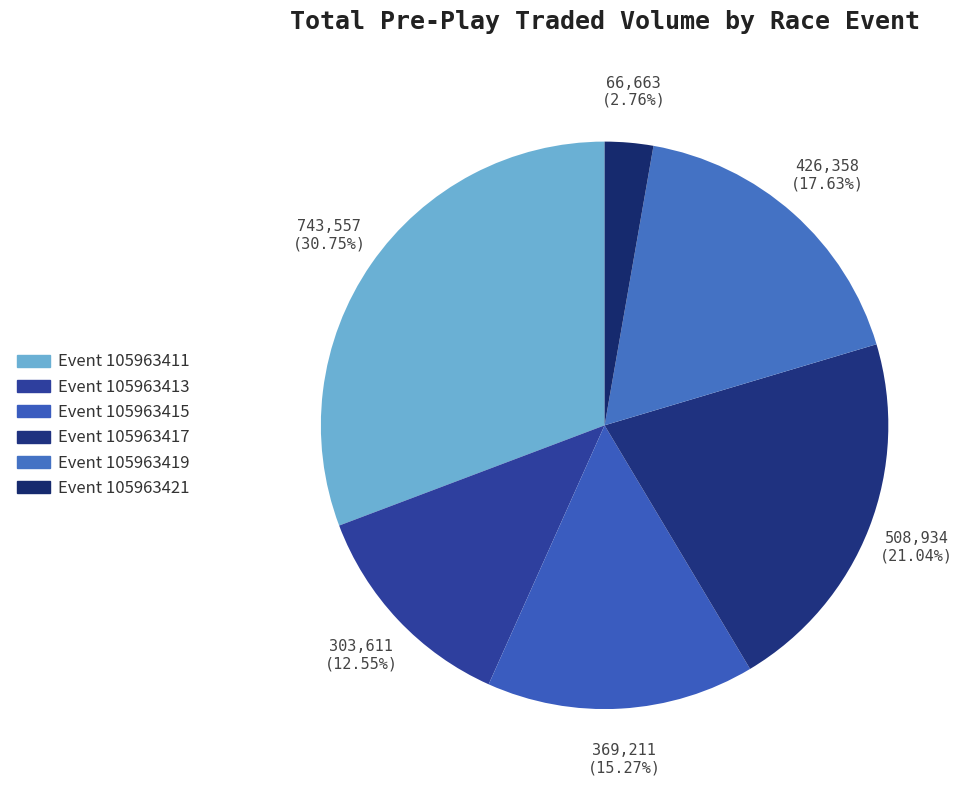

Count the number of slices in the pie.

6